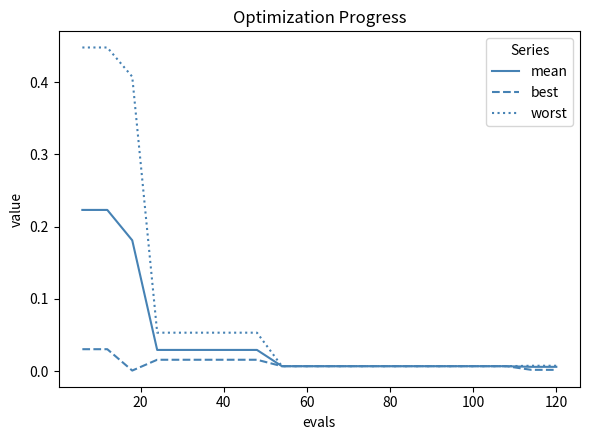

Which series has the largest total across all categories?

worst